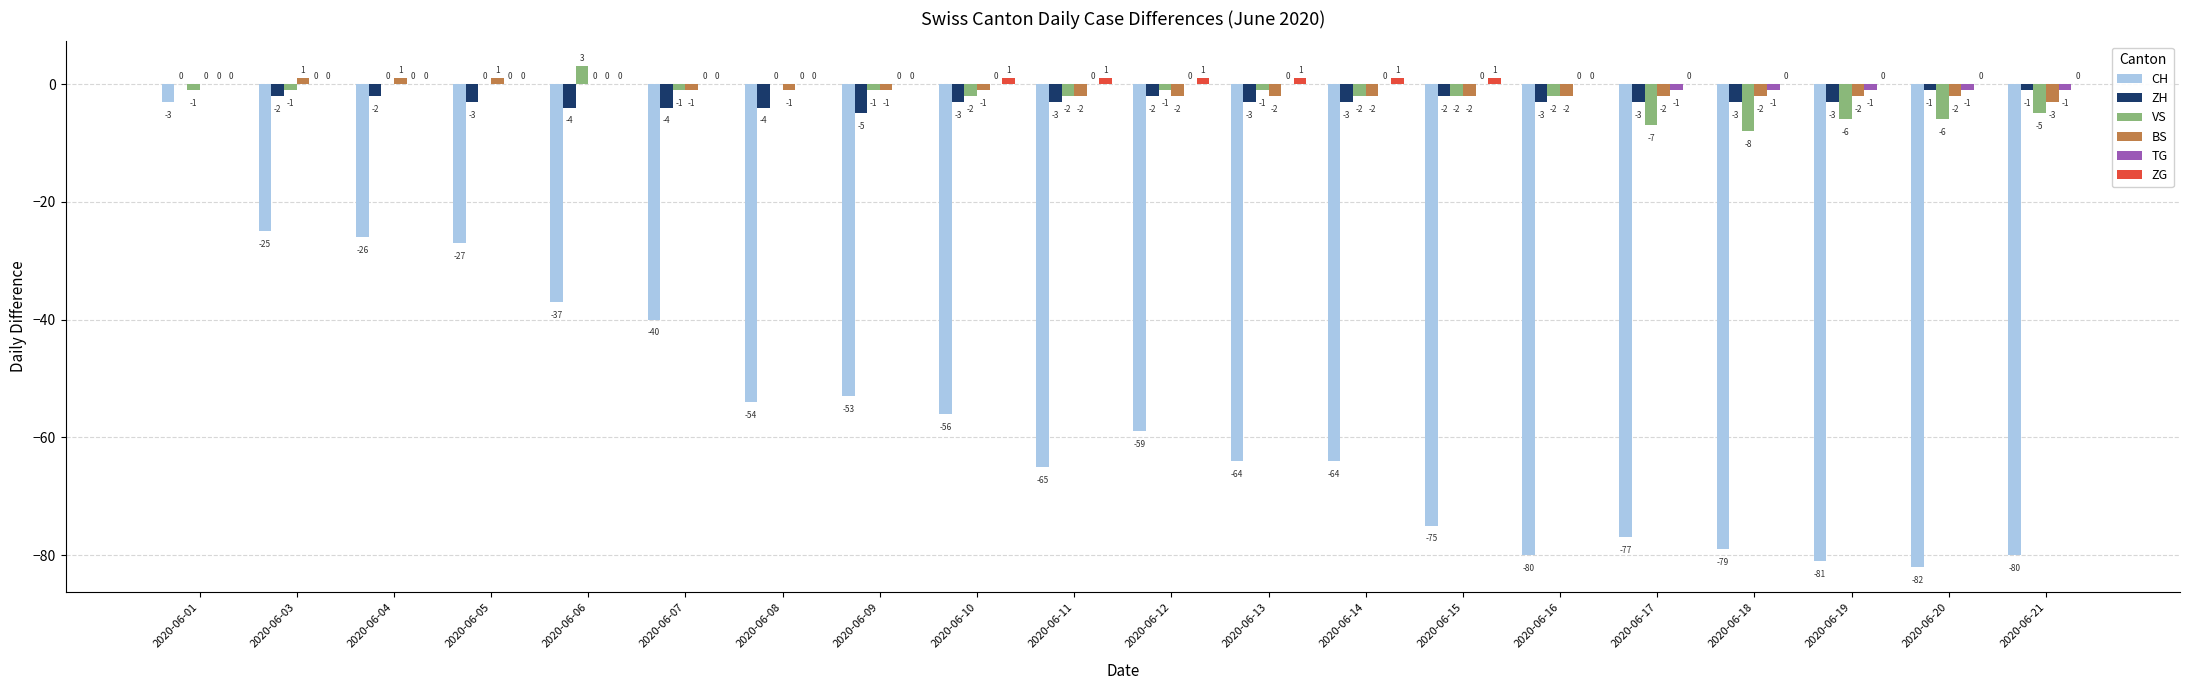

Is the value of BS at 2020-06-20 greater than the value of ZG at 2020-06-17?

No